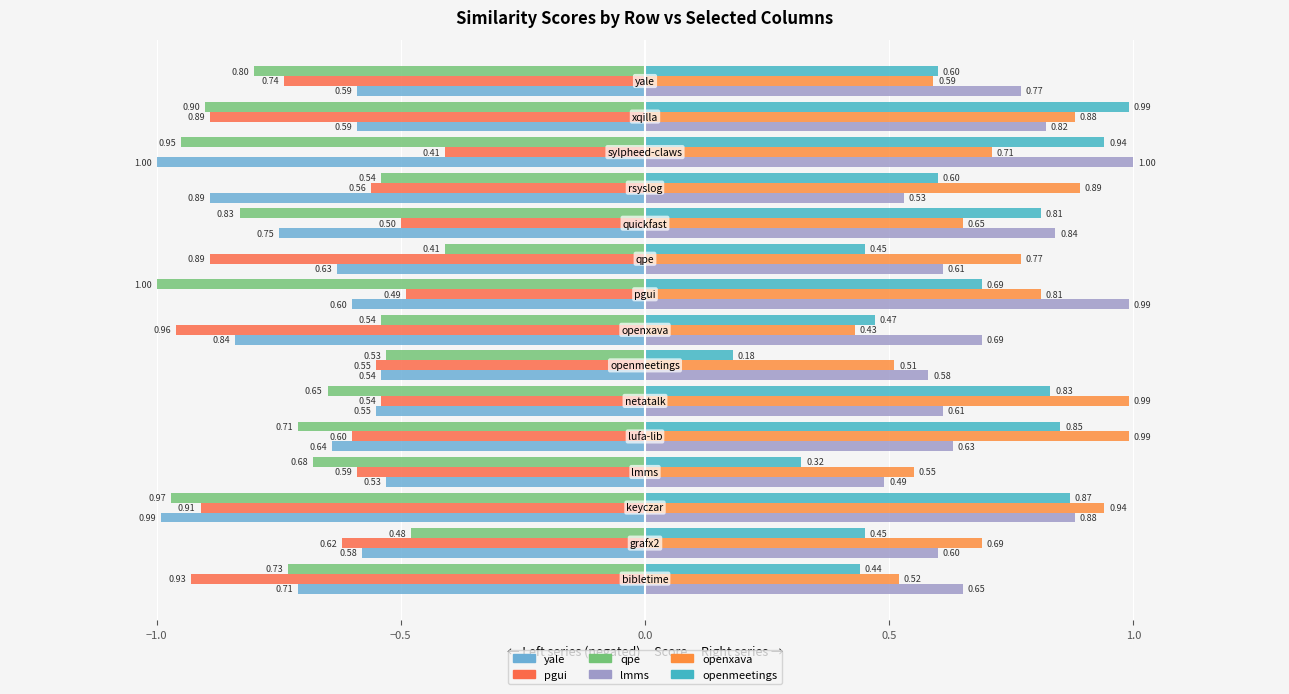

How many series are shown in this chart?

6